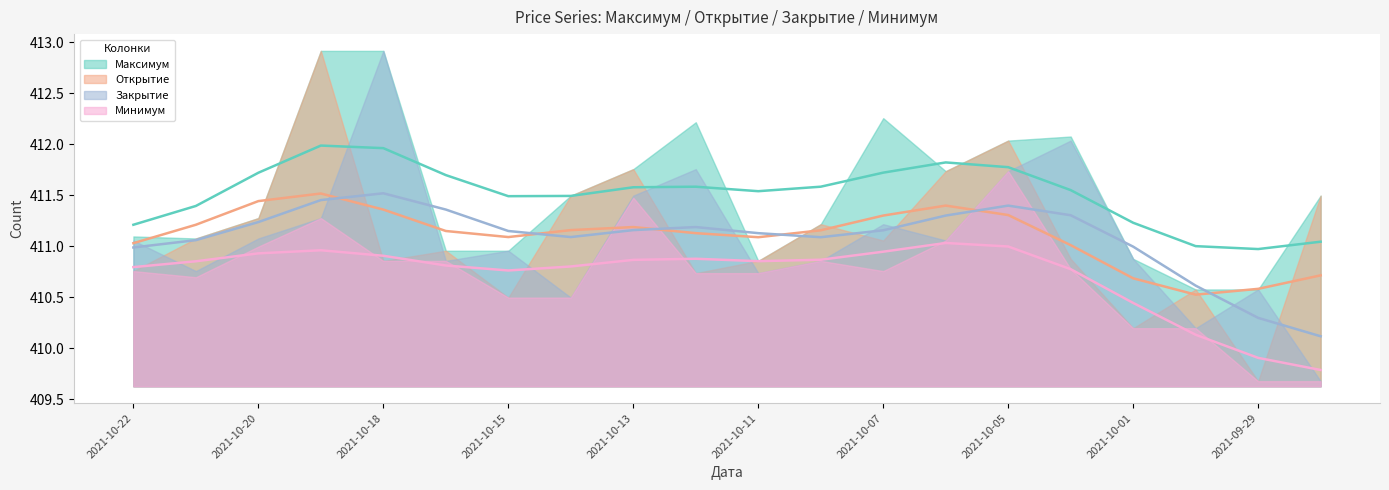

Is the value of Открытие at 2021-10-14 greater than the value of Закрытие at 2021-10-12?

No